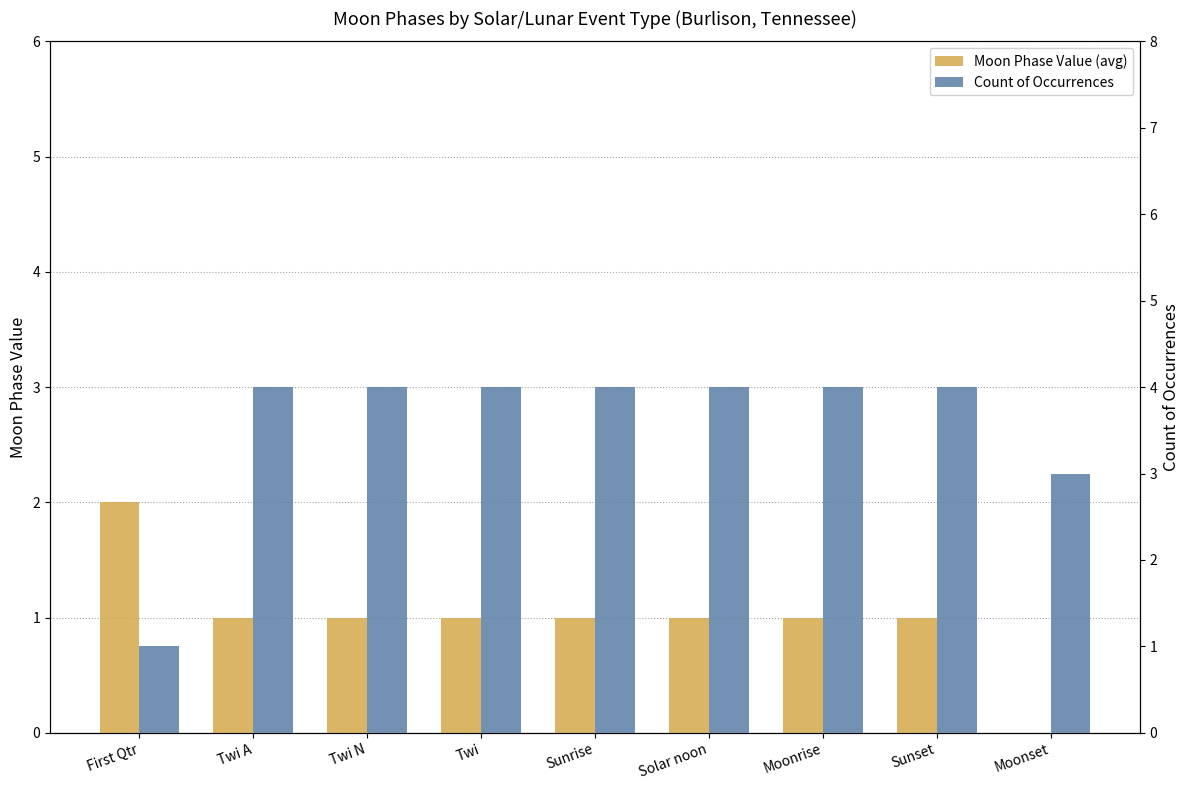

Reading right to left, extract all data points from this chart.

Moon Phase Value (avg): Moonset=0	Sunset=1	Moonrise=1	Solar noon=1	Sunrise=1	Twi=1	Twi N=1	Twi A=1	First Qtr=2
Count of Occurrences: Moonset=3	Sunset=4	Moonrise=4	Solar noon=4	Sunrise=4	Twi=4	Twi N=4	Twi A=4	First Qtr=1